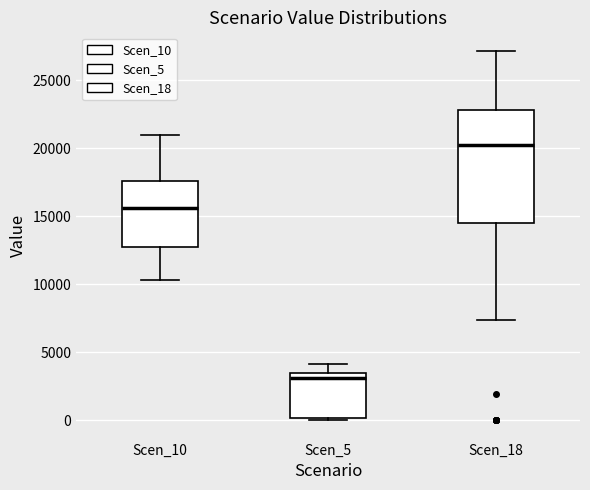

Which box has the lowest median line?

Scen_5